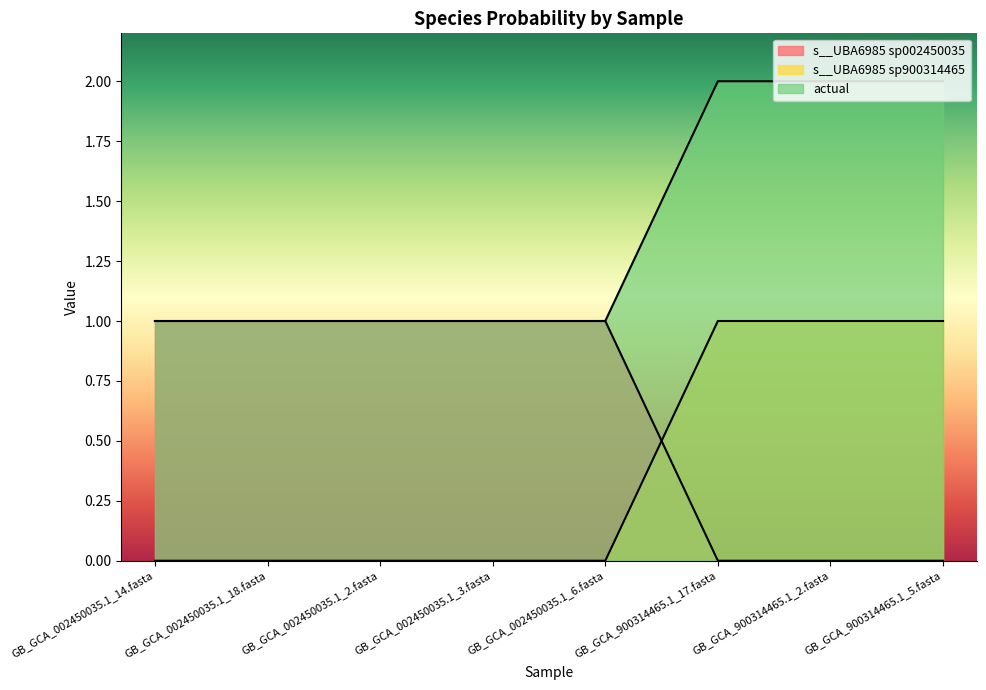

True or false: s__UBA6985 sp900314465 and actual cross at least once.

False